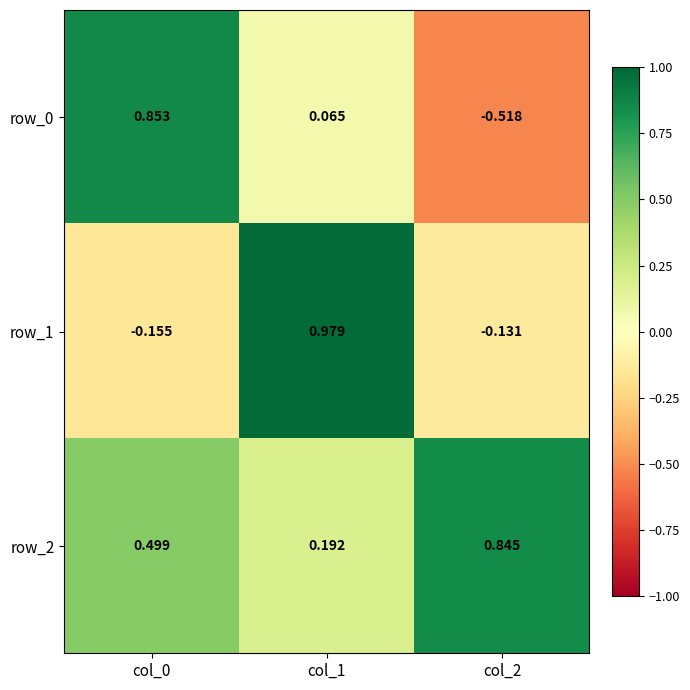

Reading left to right, extract all data points from this chart.

row_0: 0.9	0.1	-0.5
row_1: -0.2	1.0	-0.1
row_2: 0.5	0.2	0.8